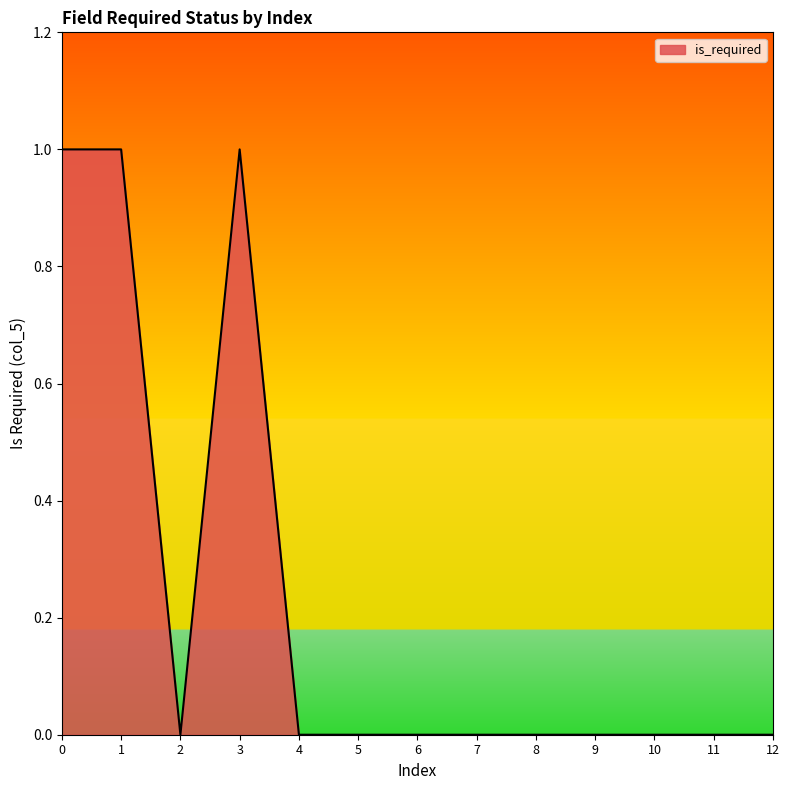

The chart shows a value of 0 at 11. True or false?

True